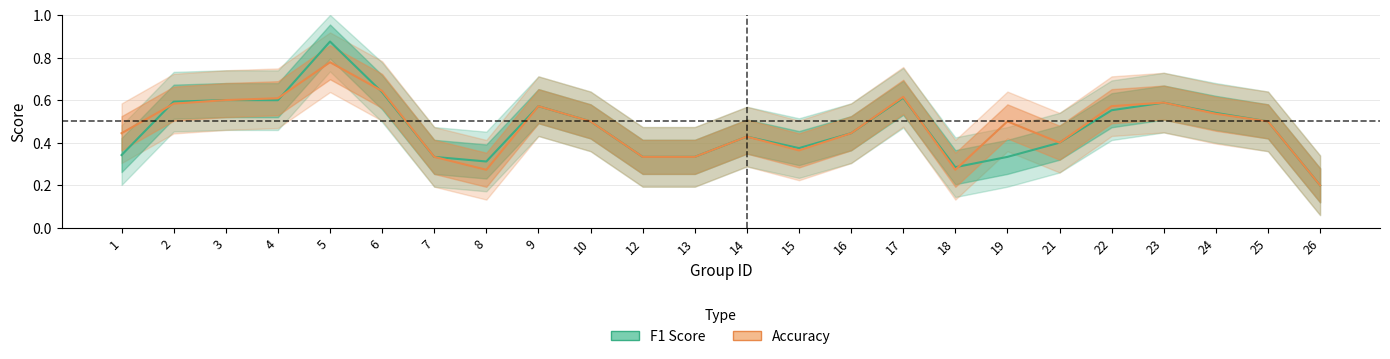

At how many categories does at least one series exceed 0?

24